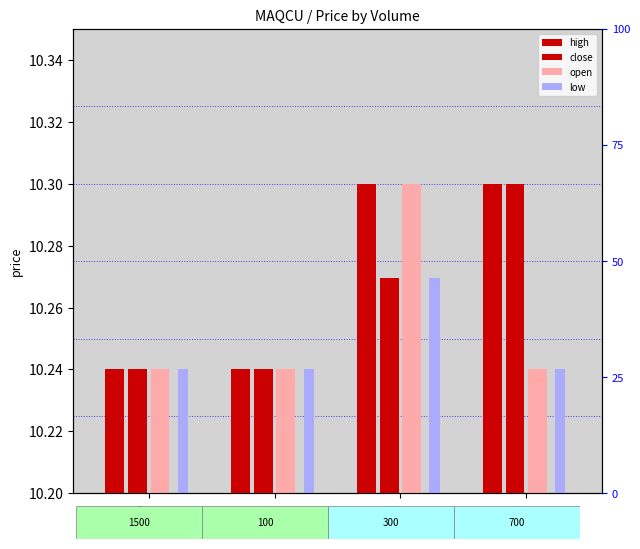

Reading left to right, transcribe all the data shown in this chart.

high: 1500=0.0	100=0.0	300=0.1	700=0.1
close: 1500=0.0	100=0.0	300=0.1	700=0.1
open: 1500=0.0	100=0.0	300=0.1	700=0.0
low: 1500=0.0	100=0.0	300=0.1	700=0.0